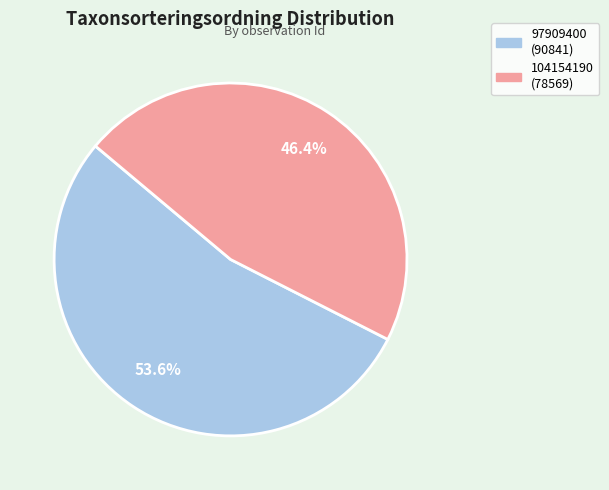

How much of the chart is everything except 104154190?

53.6%